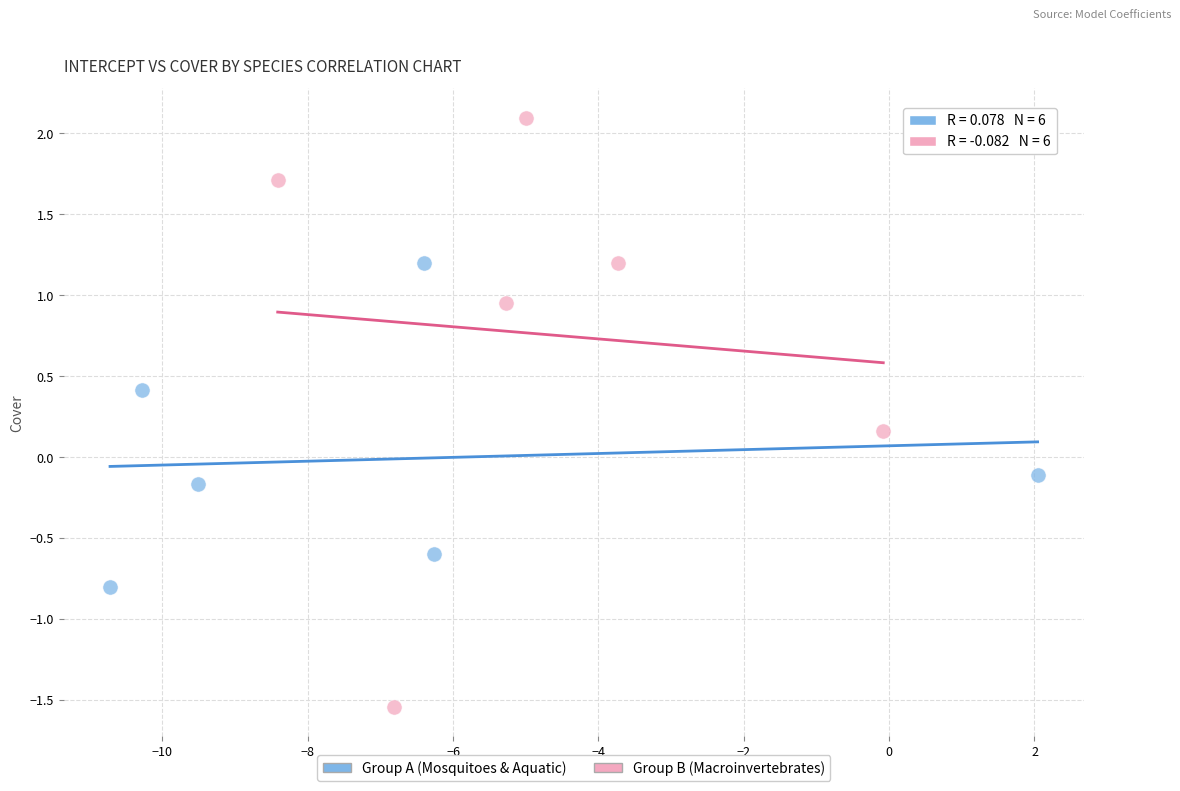

Which series reaches the maximum Y coordinate?

Group B (Macroinvertebrates)